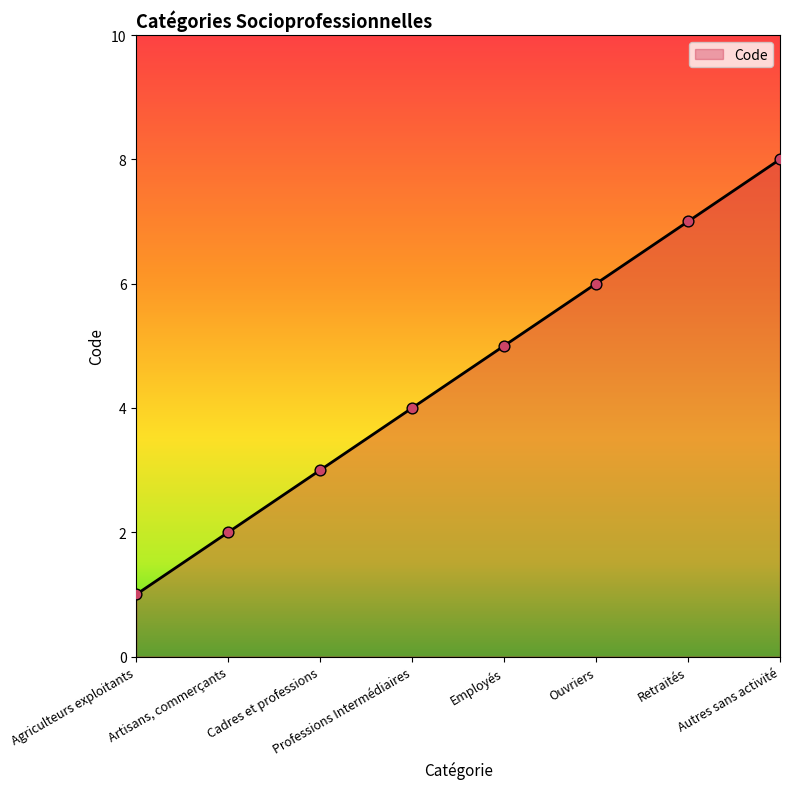

What is the change in value from Cadres et professions to Autres sans activité?

+5